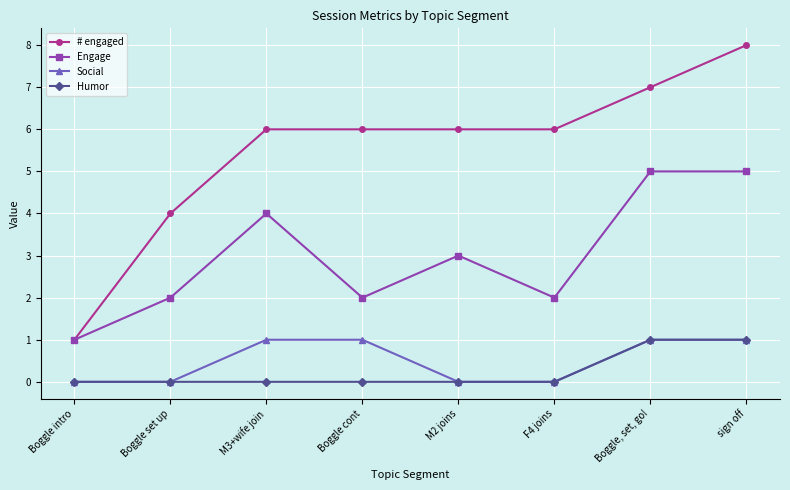

What is the sum of the Social values at Boggle cont and Boggle, set, go!?

2